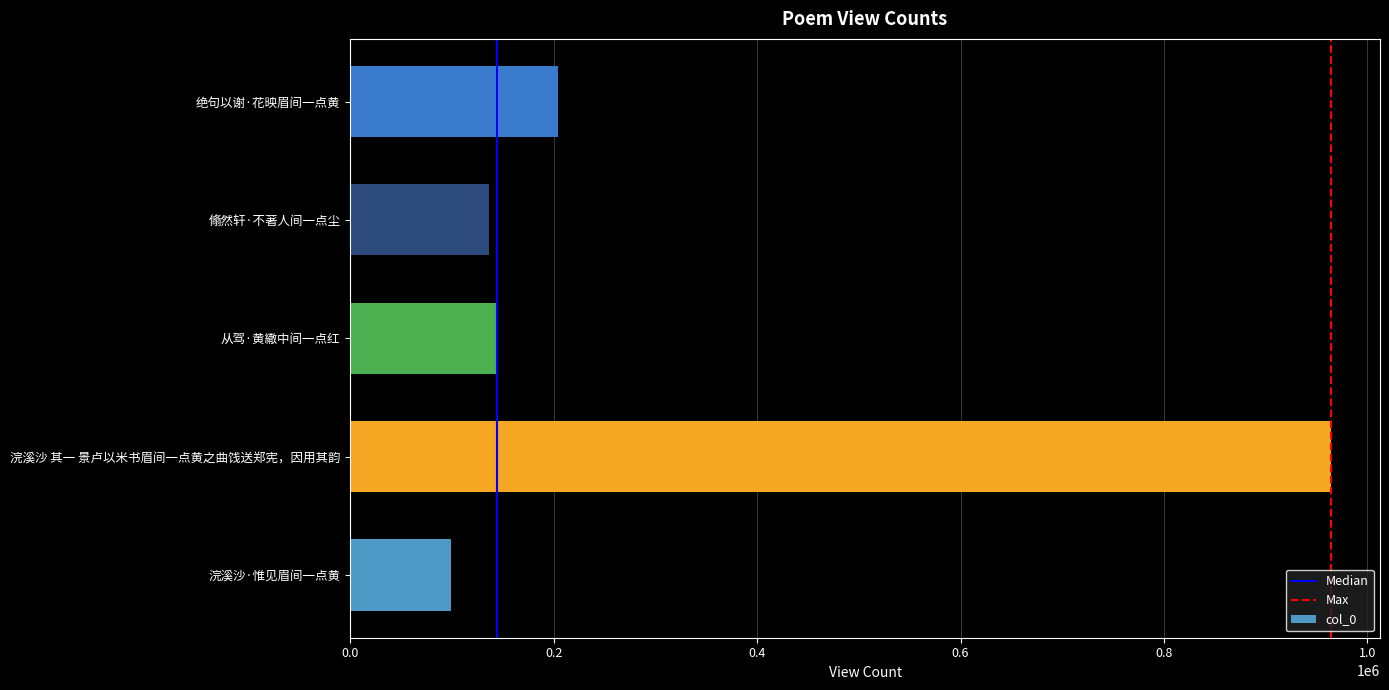

What is the change in value from 浣溪沙 其一 景卢以米书眉间一点黄之曲饯送郑宪，因用其韵 to 翛然轩·不著人间一点尘?

-827520